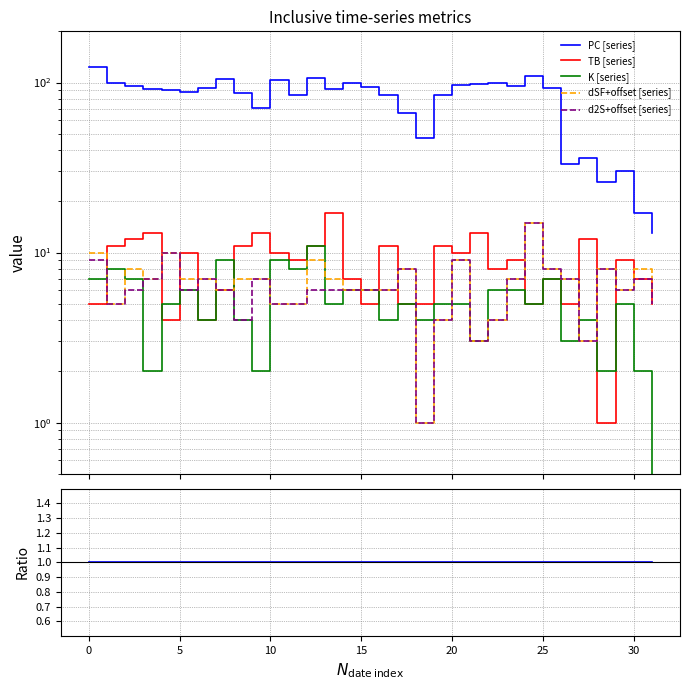

List the series in order of their peak value, lowest first.

K, dSF, d2S, TB, PC